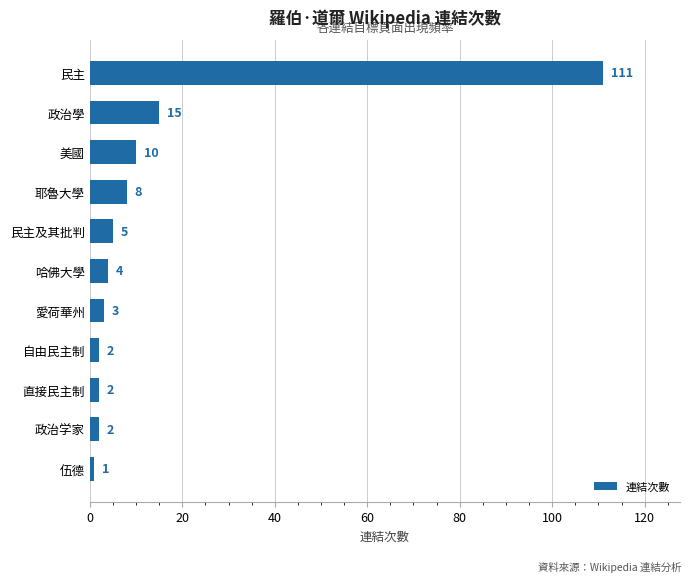

Does the chart contain any negative values?

No